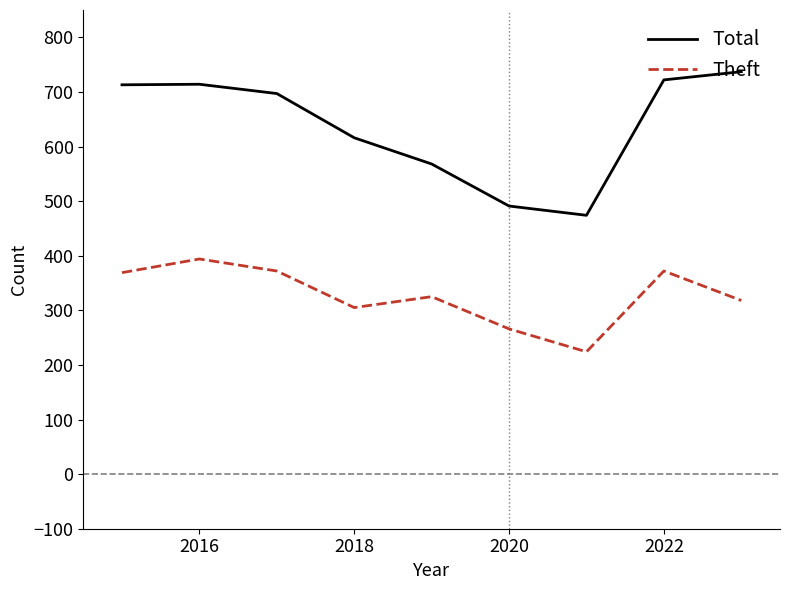

List the series in order of their overall mean, lowest first.

Theft, Total